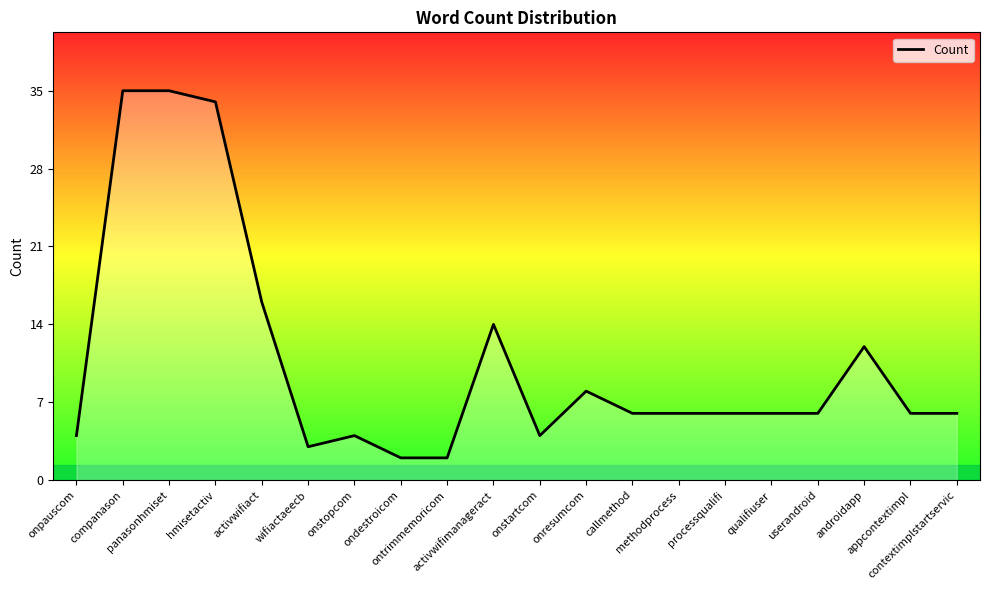

What is the maximum value shown in the chart?

35